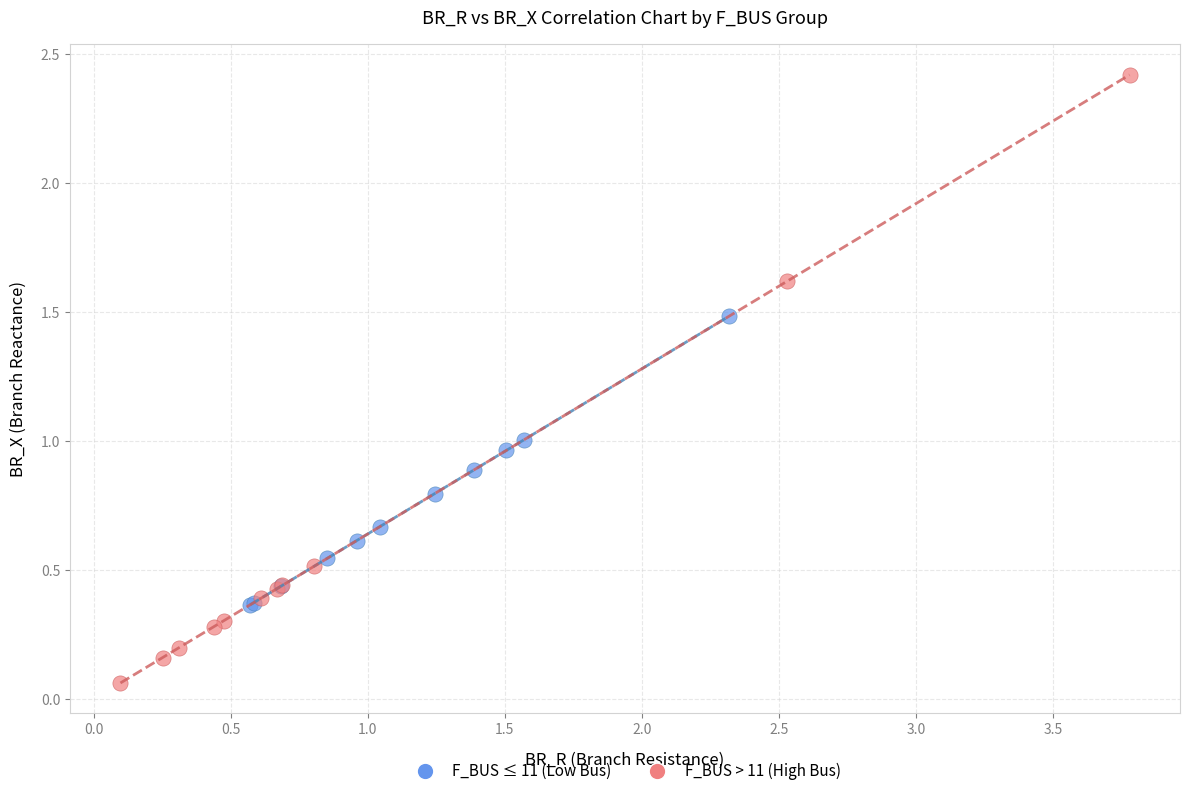

Which series reaches the maximum Y coordinate?

F_BUS > 11 (High Bus)